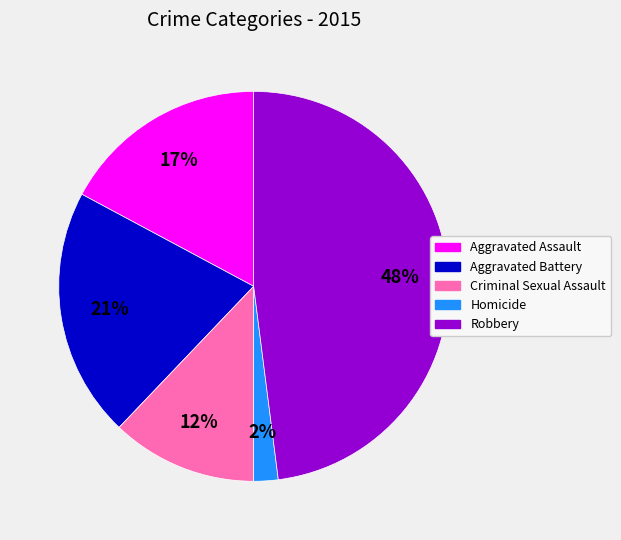

Rank the categories by value from highest to lowest.

Robbery, Aggravated Battery, Aggravated Assault, Criminal Sexual Assault, Homicide